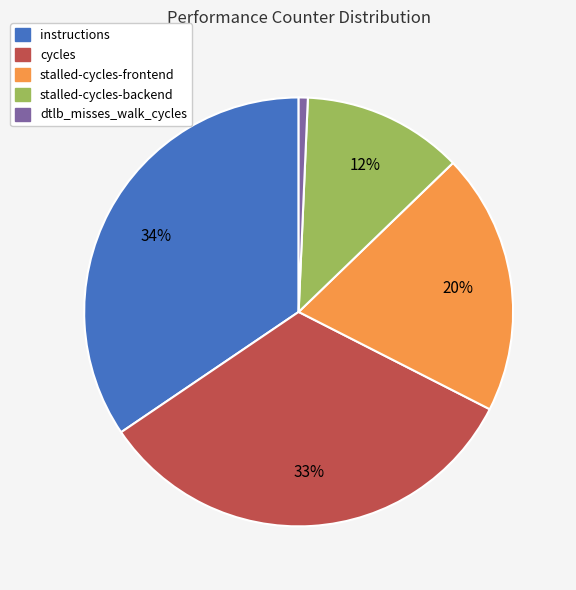

Between stalled-cycles-frontend and instructions, which is larger?

instructions